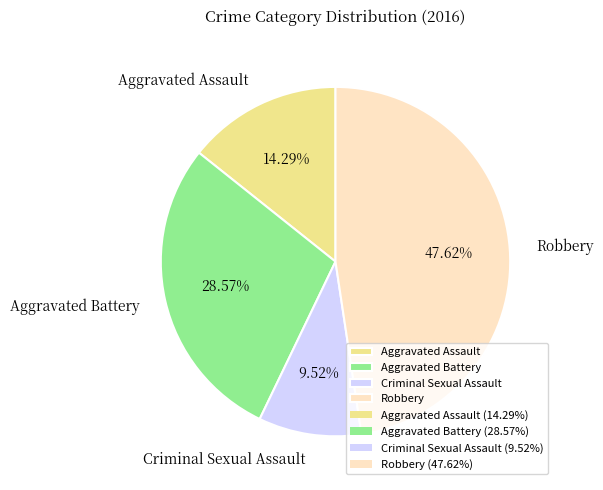

Which has a higher value, Aggravated Battery or Criminal Sexual Assault?

Aggravated Battery